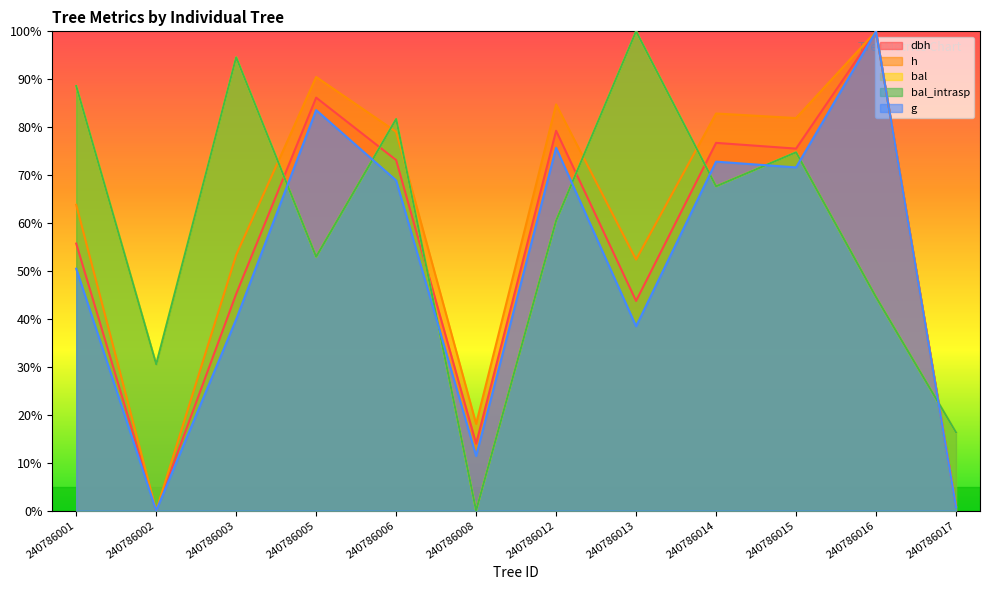

What is the highest value of the bal series?

100.0